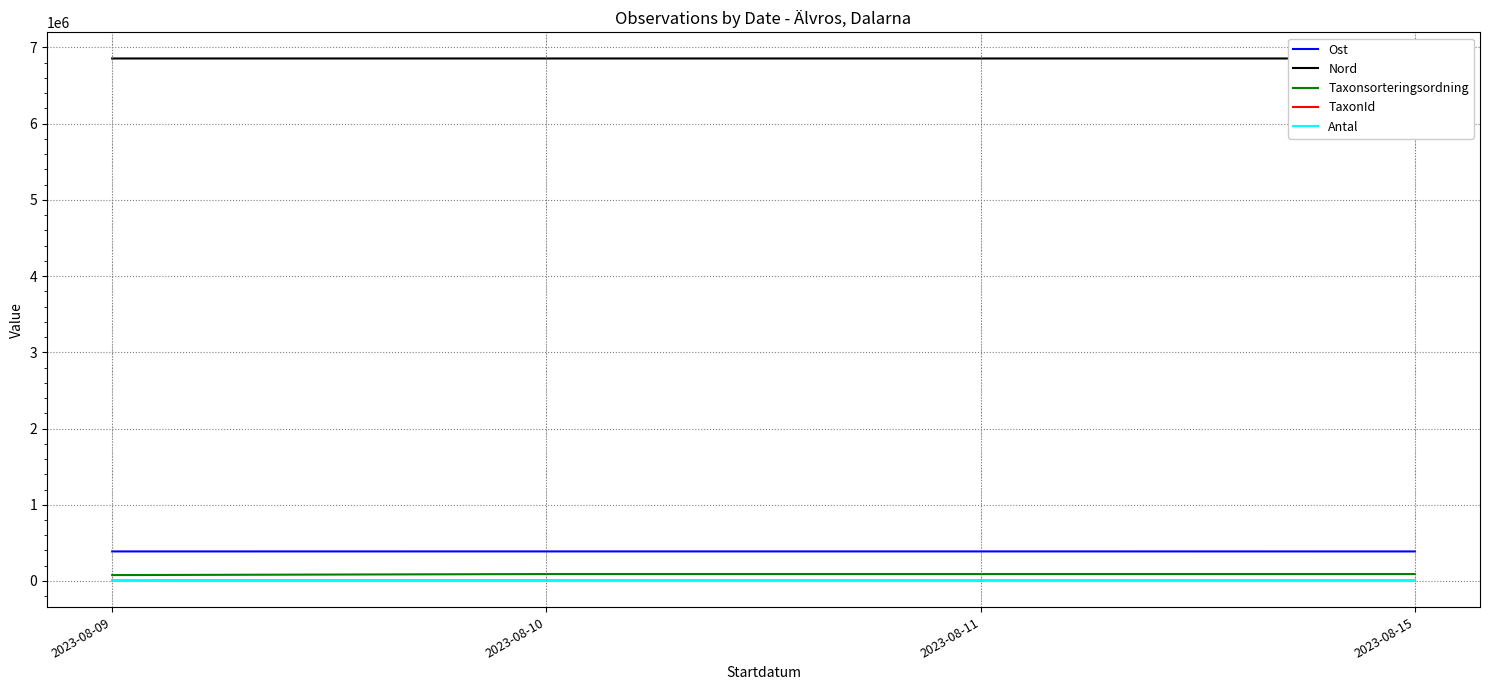

Rank the categories by Antal value from lowest to highest.

2023-08-09, 2023-08-10, 2023-08-11, 2023-08-15